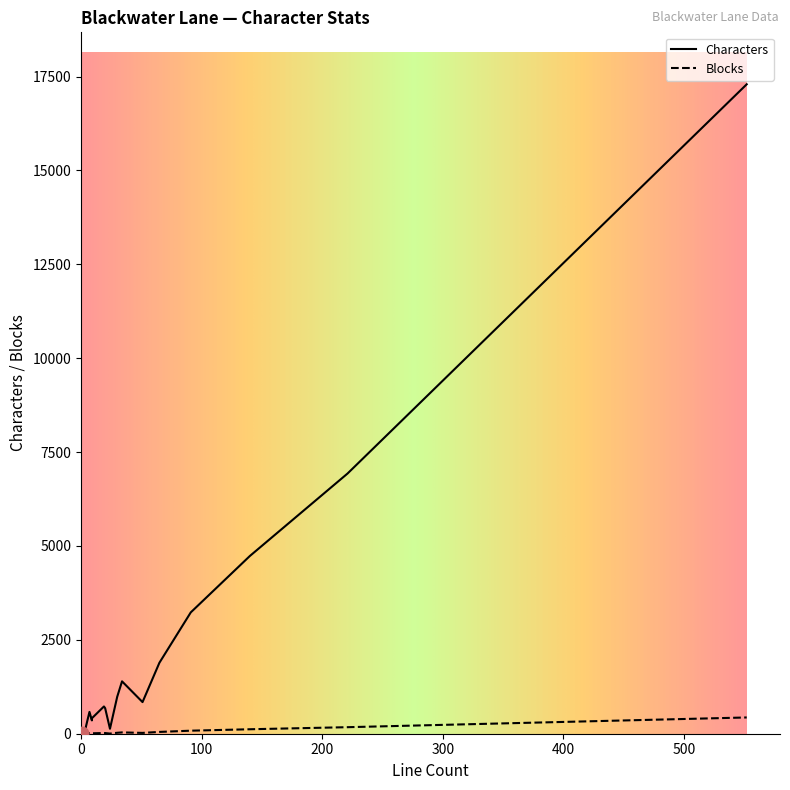

Which series has the widest spread of values?

Characters